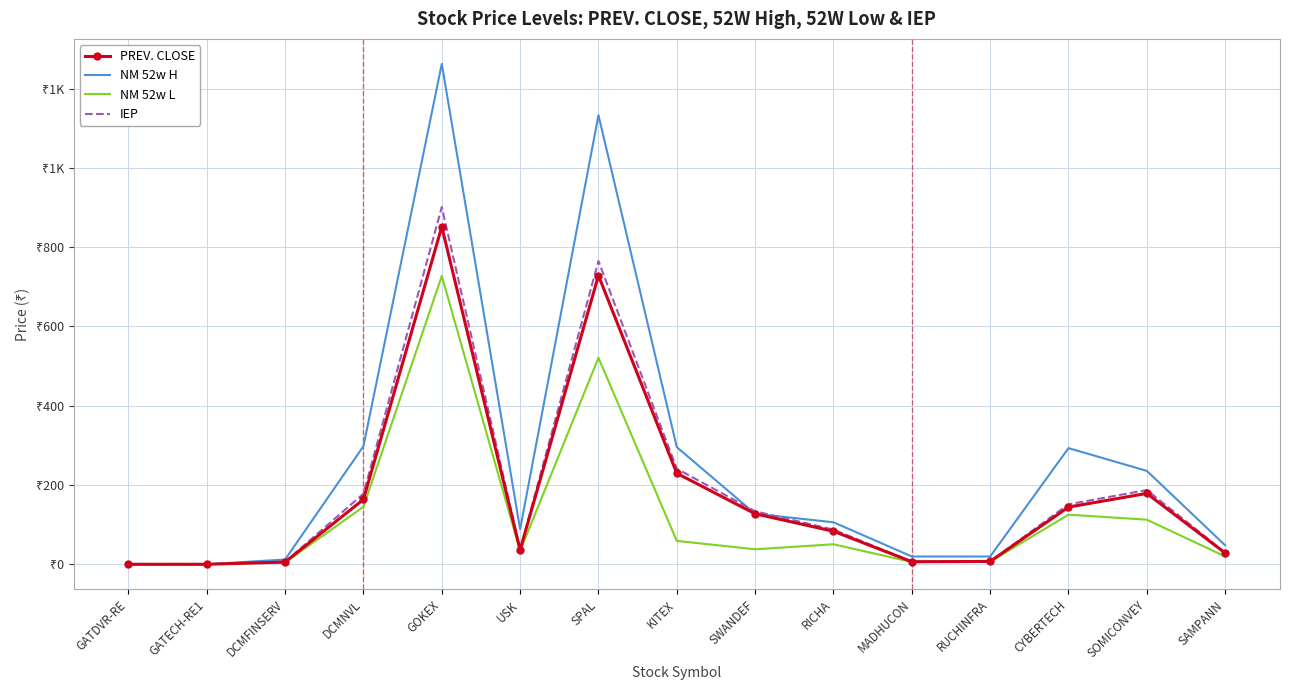

Rank the categories by PREV. CLOSE value from highest to lowest.

GOKEX, SPAL, KITEX, SOMICONVEY, DCMNVL, CYBERTECH, SWANDEF, RICHA, USK, SAMPANN, RUCHINFRA, MADHUCON, DCMFINSERV, GATDVR-RE, GATECH-RE1